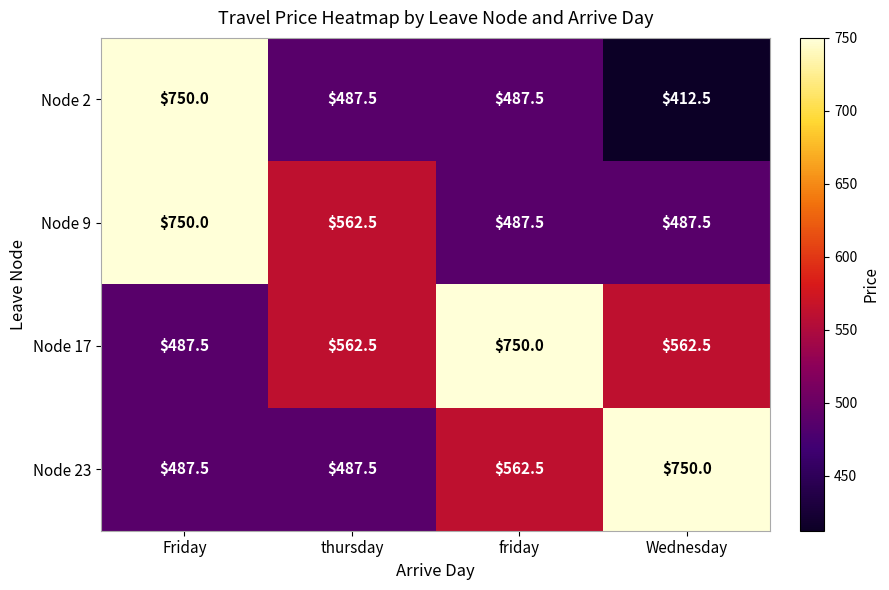

The value of Node 17 at thursday is 971.1. True or false?

False